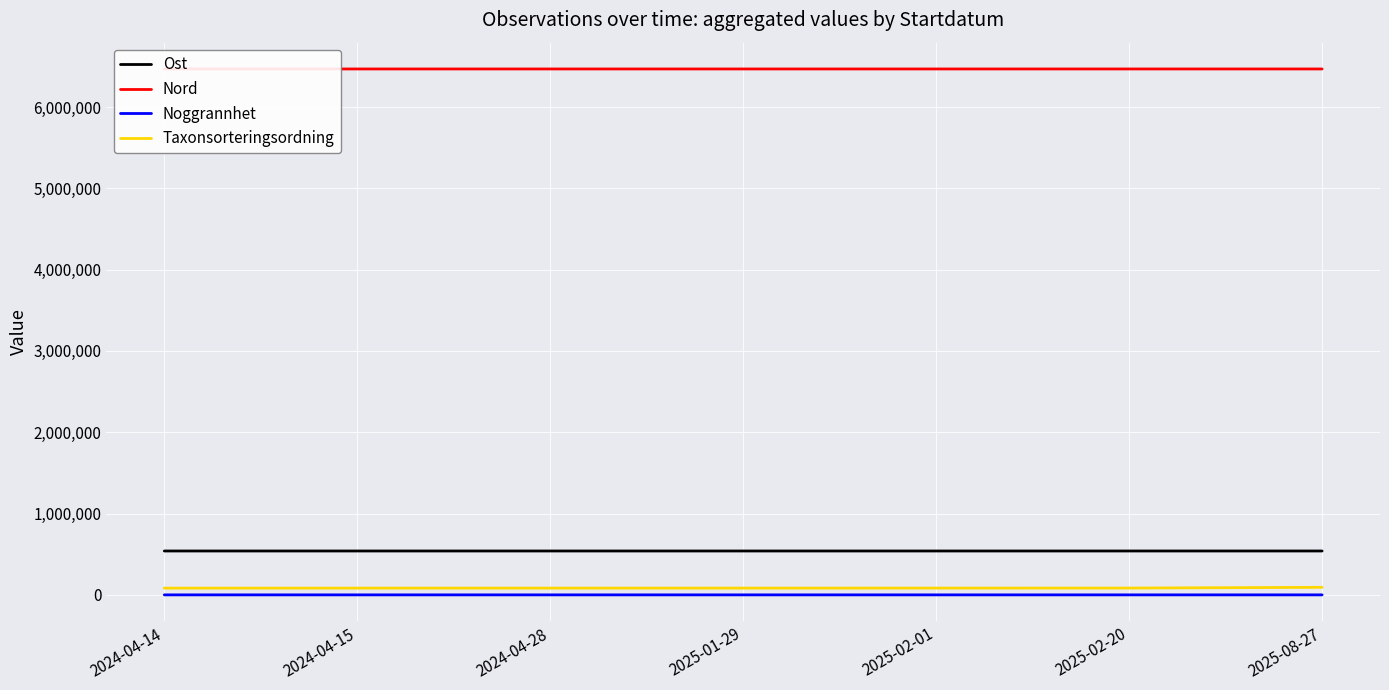

How many lines are shown in the chart?

4